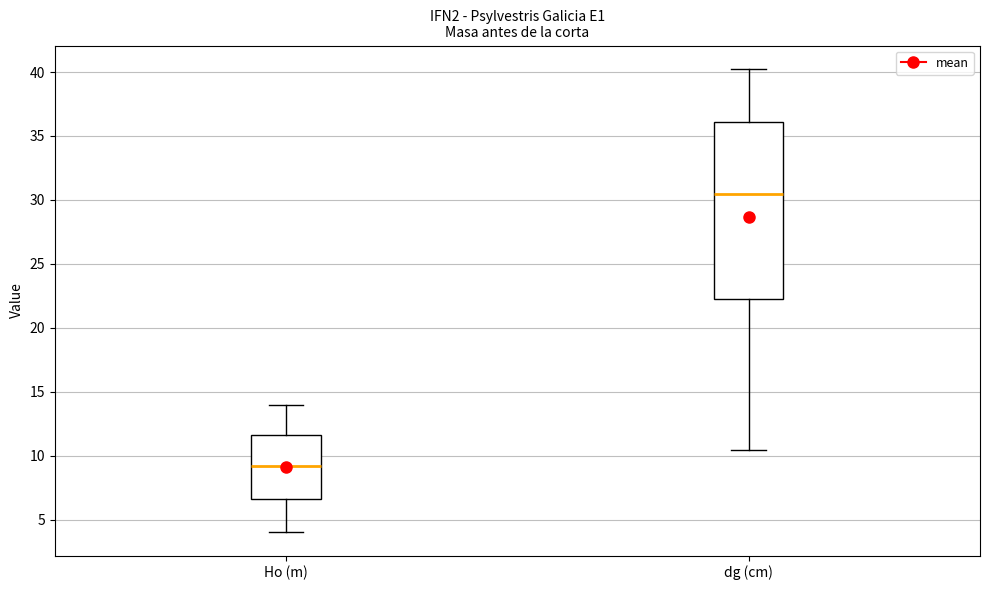

Where does the median line of the box for dg (cm) sit on the y-axis? The values are not printed on the chart, so give them approximately, as read against the axis.

30.5